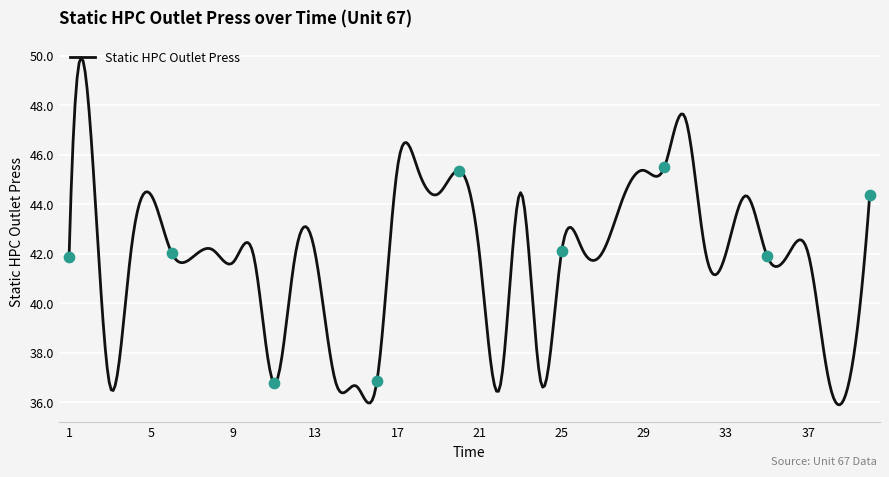

What is the ratio of the value at 36 to the value at 39?

1.1